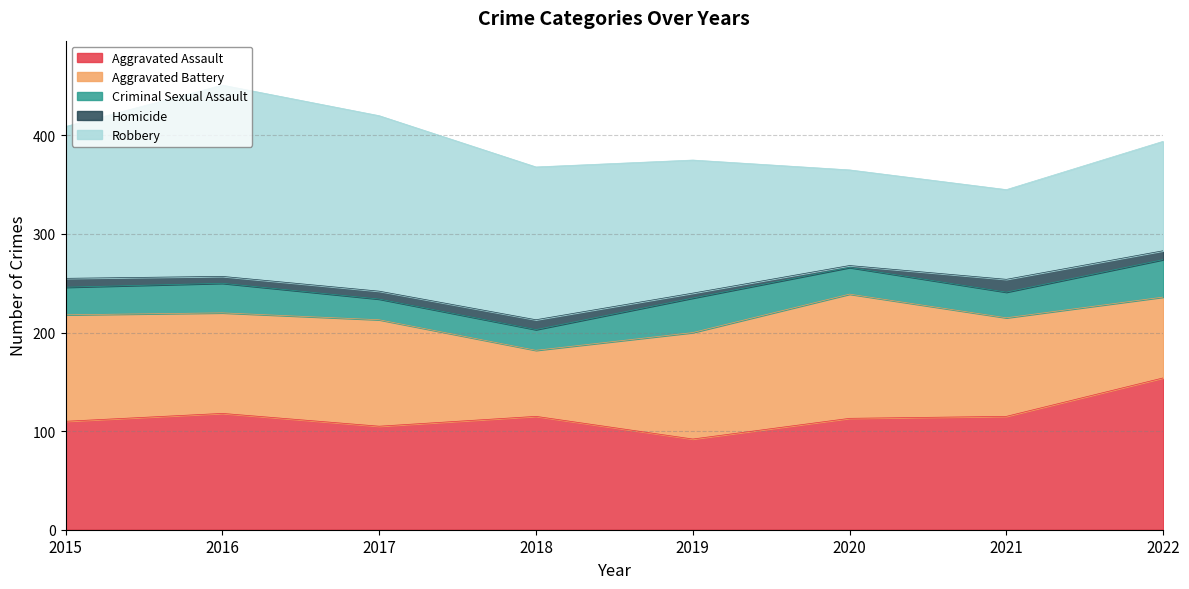

What is the sum of all Homicide values?

63